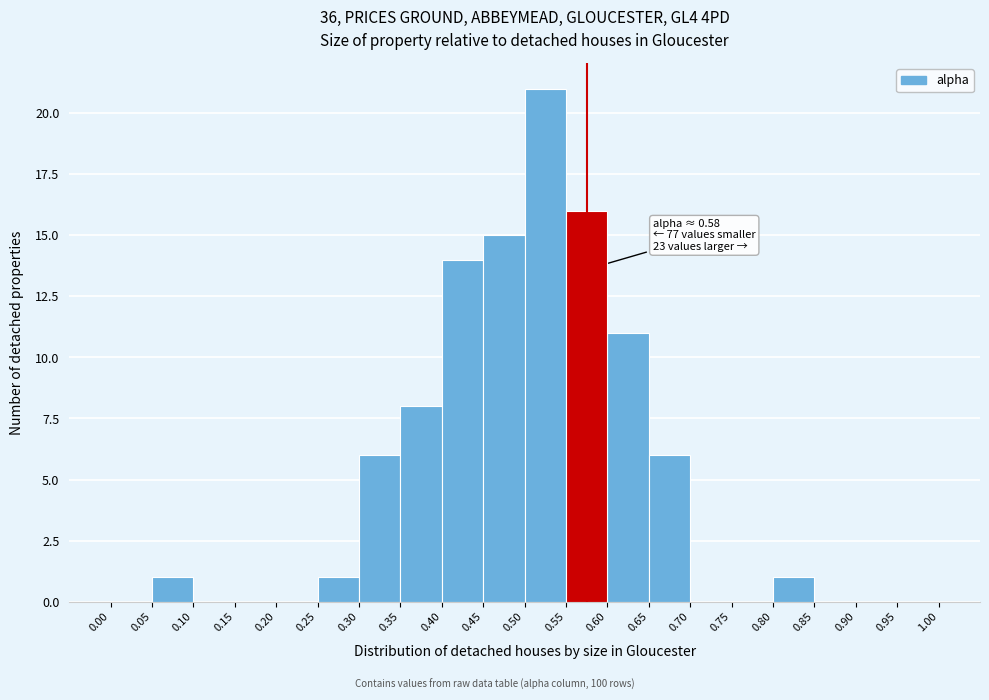

Over which range of the x-axis is the bar tallest?

0.50 to 0.55